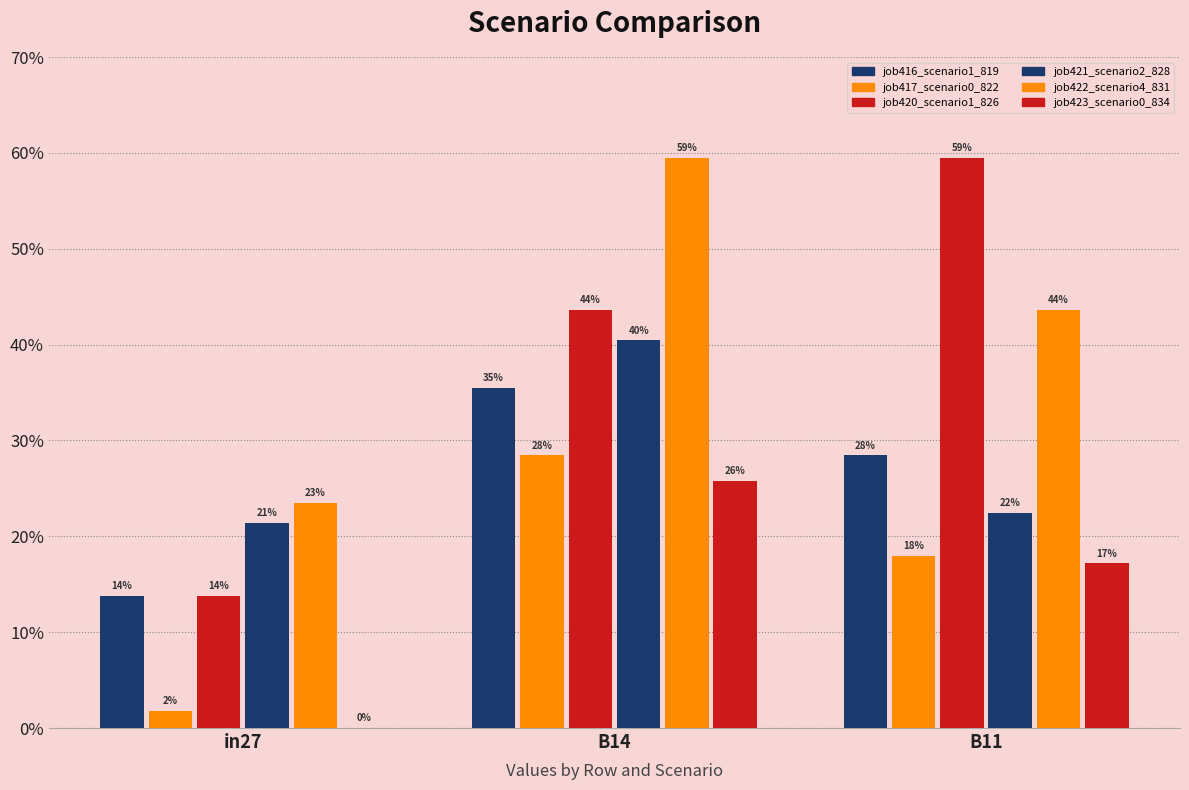

Reading left to right, what are all the values shown in this chart?

job416_scenario1_819: 0.1	0.4	0.3
job417_scenario0_822: 0.0	0.3	0.2
job420_scenario1_826: 0.1	0.4	0.6
job421_scenario2_828: 0.2	0.4	0.2
job422_scenario4_831: 0.2	0.6	0.4
job423_scenario0_834: 0.0	0.3	0.2